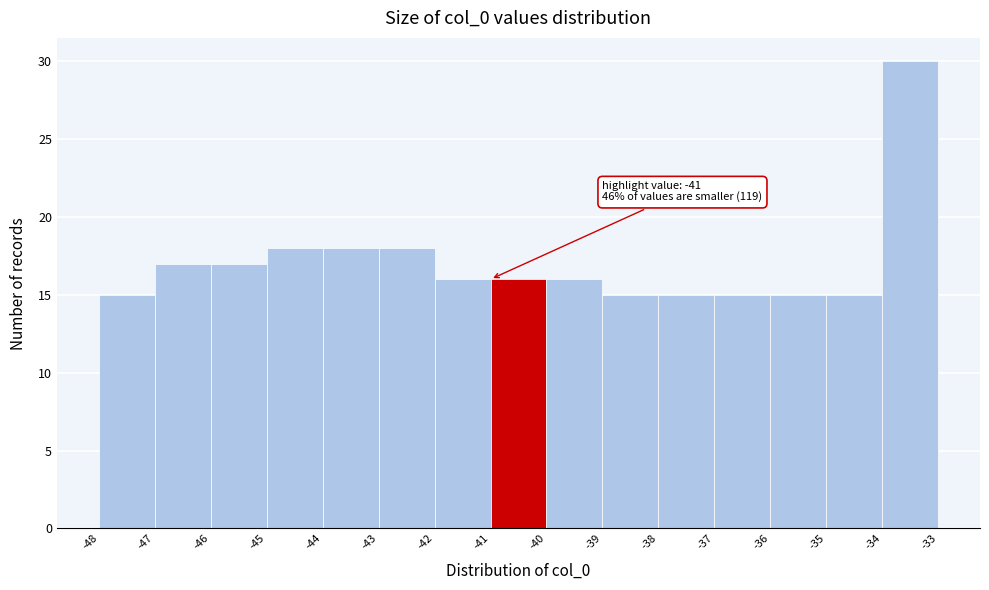

Which range on the x-axis has the tallest bar?

-34 to -33